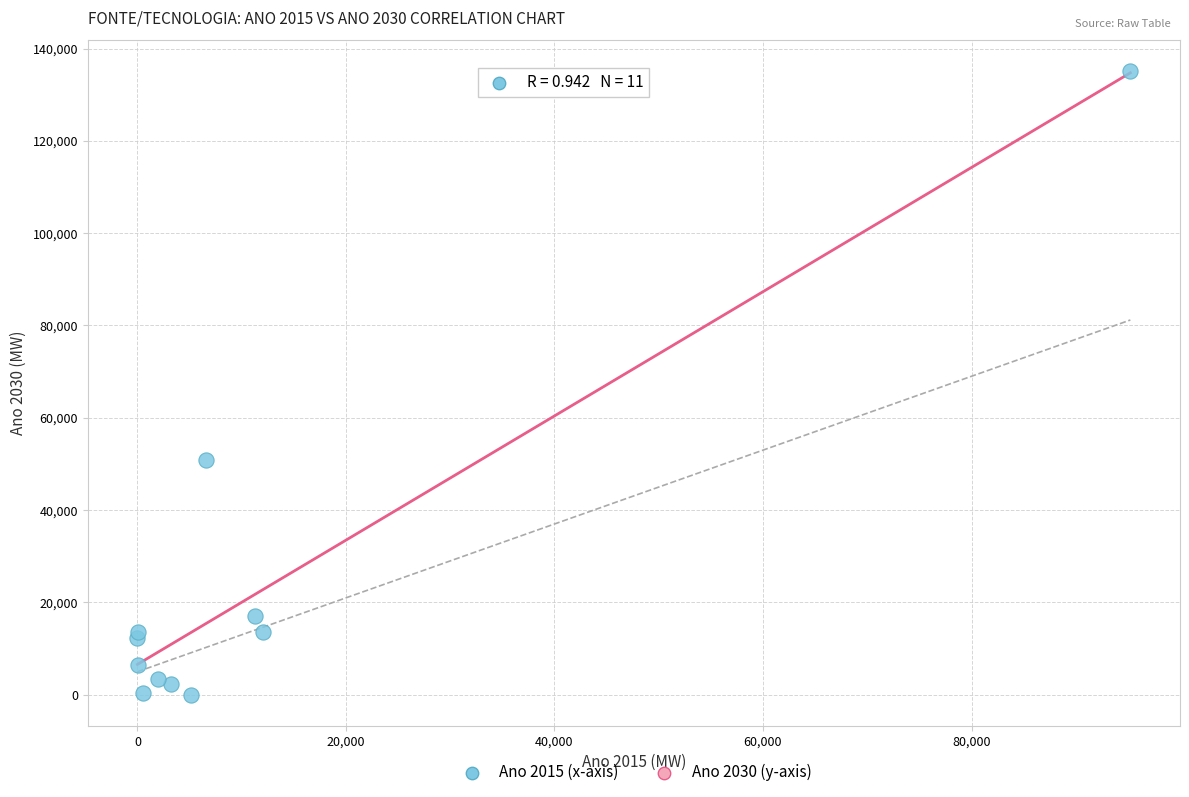

What Y value in the scatter plot is closest to 67582?

50928